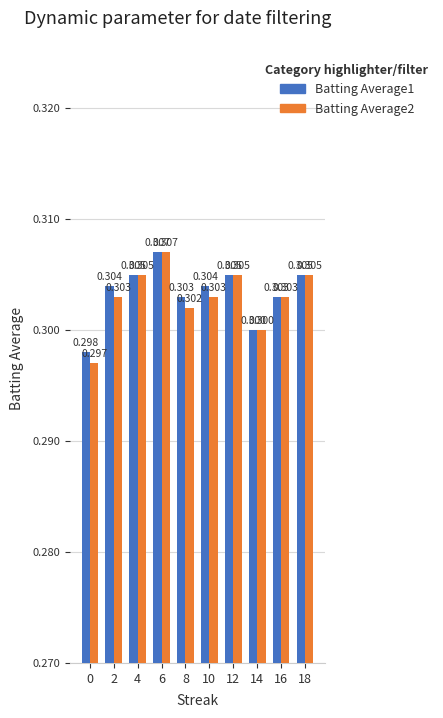

How many categories are shown in the chart?

10